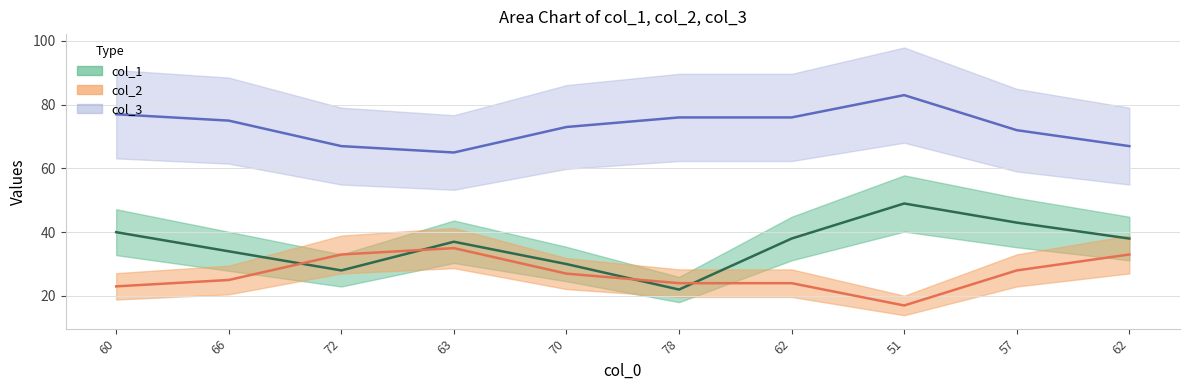

What is the maximum value for col_1?

49